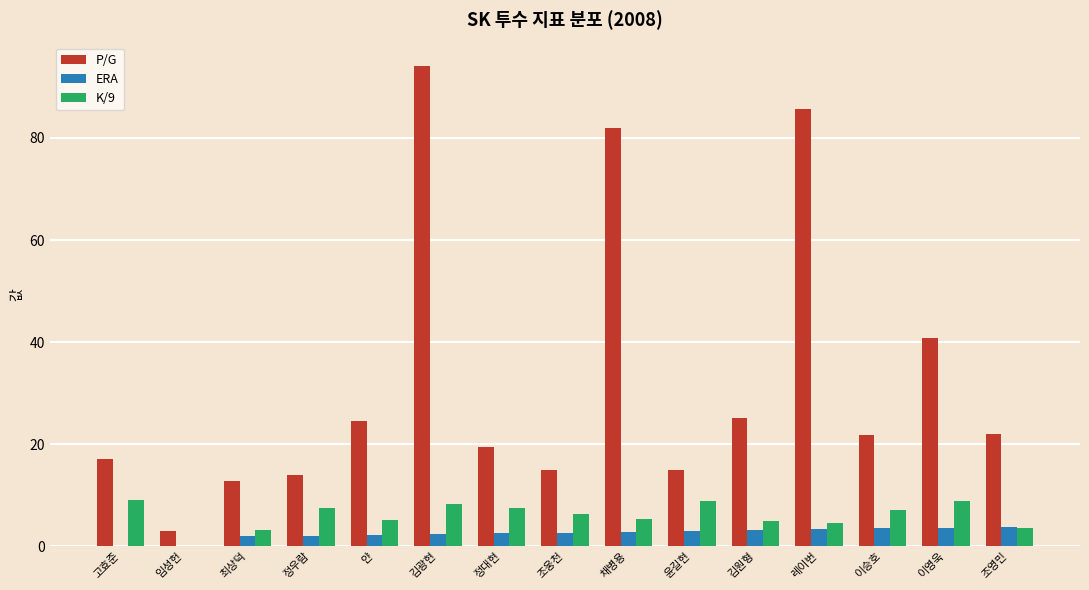

How many positive values does the K/9 series have?

14